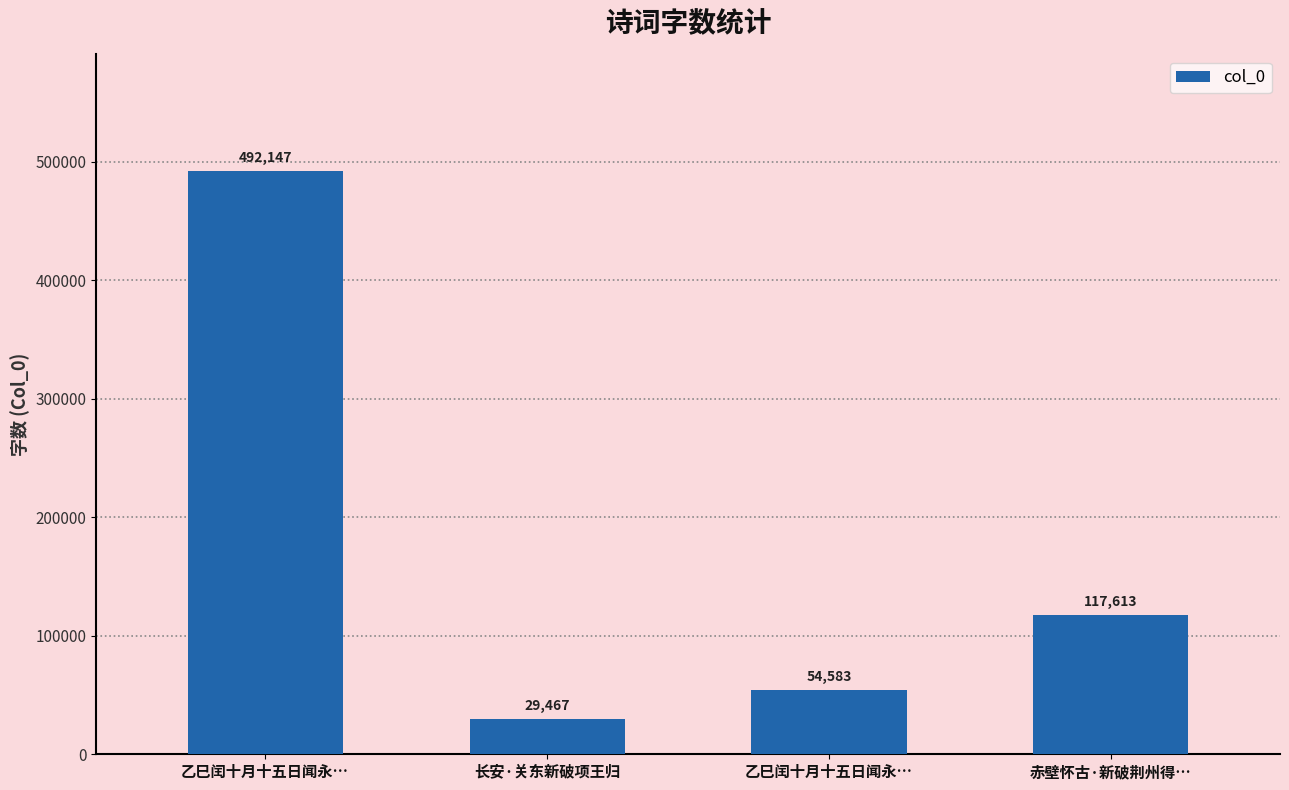

What is the change in value from 乙巳闰十月十五日闻永… to 赤壁怀古·新破荆州得…?

+63030